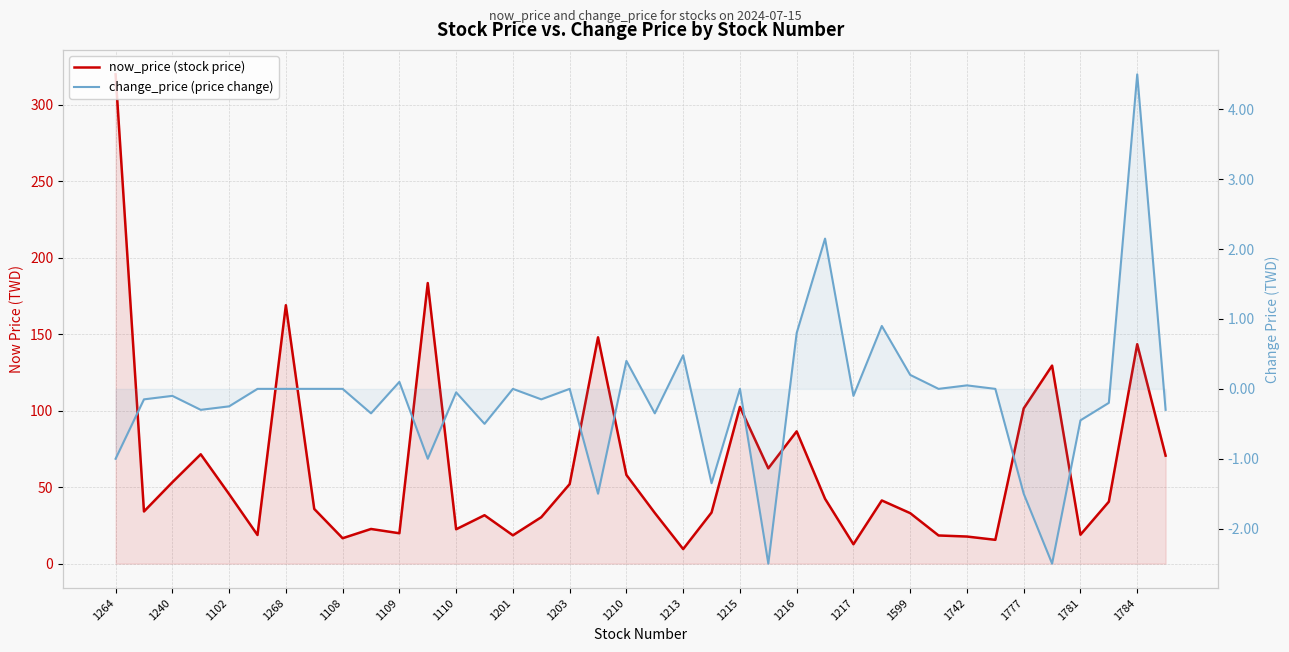

Is the value of now_price (stock price) at 1203 greater than the value of change_price (price change) at 1217?

Yes